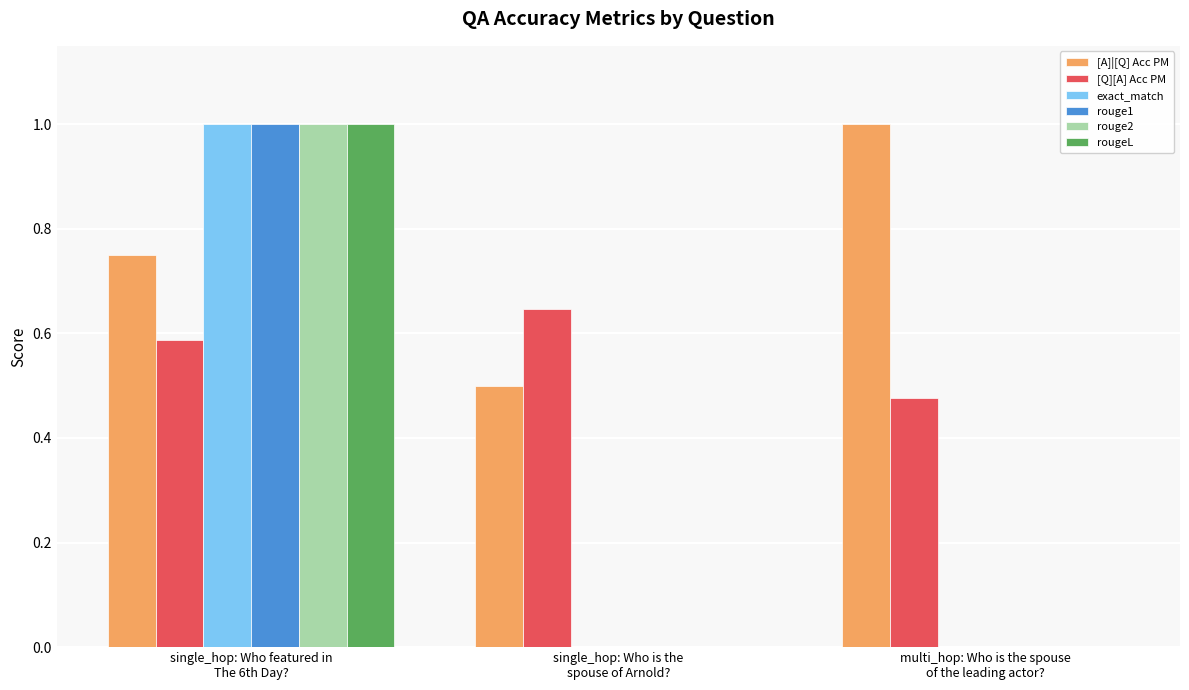

The value of rougeL at single_hop: Who is the
spouse of Arnold? is 0.7. True or false?

False